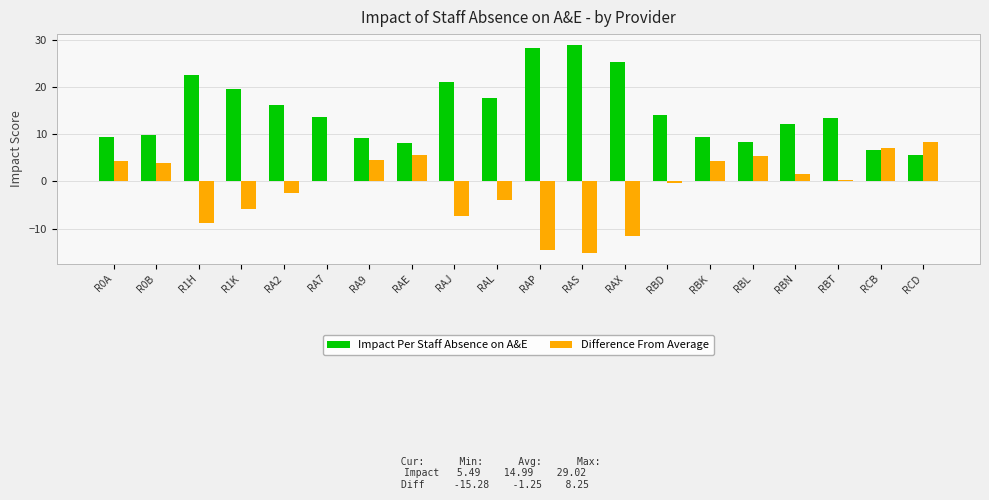

At which label does Impact Per Staff Absence on A&E reach its minimum?

RCD